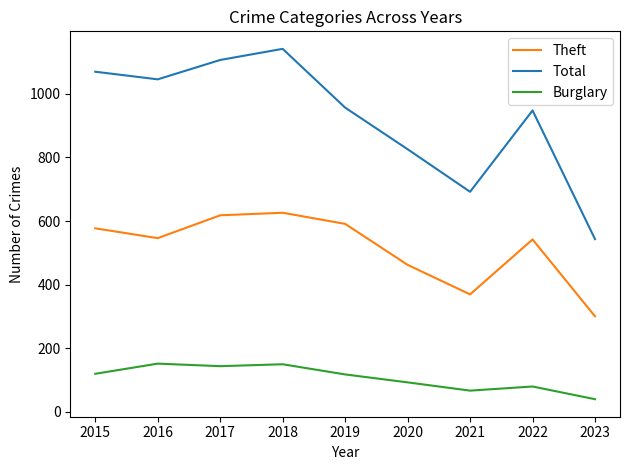

What is the difference between the maximum and minimum values in the Burglary series?

112